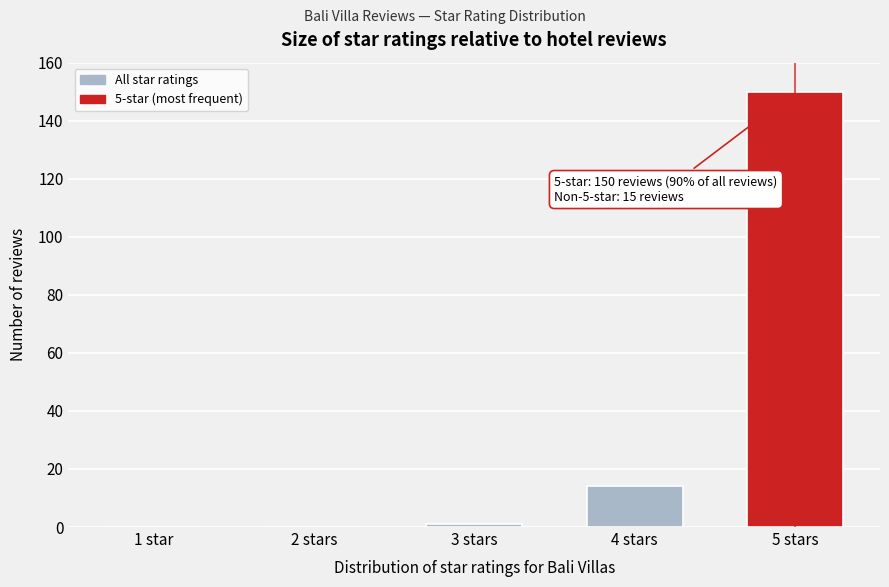

Reading right to left, extract all data points from this chart.

5 stars=150	4 stars=14	3 stars=1	2 stars=0	1 star=0